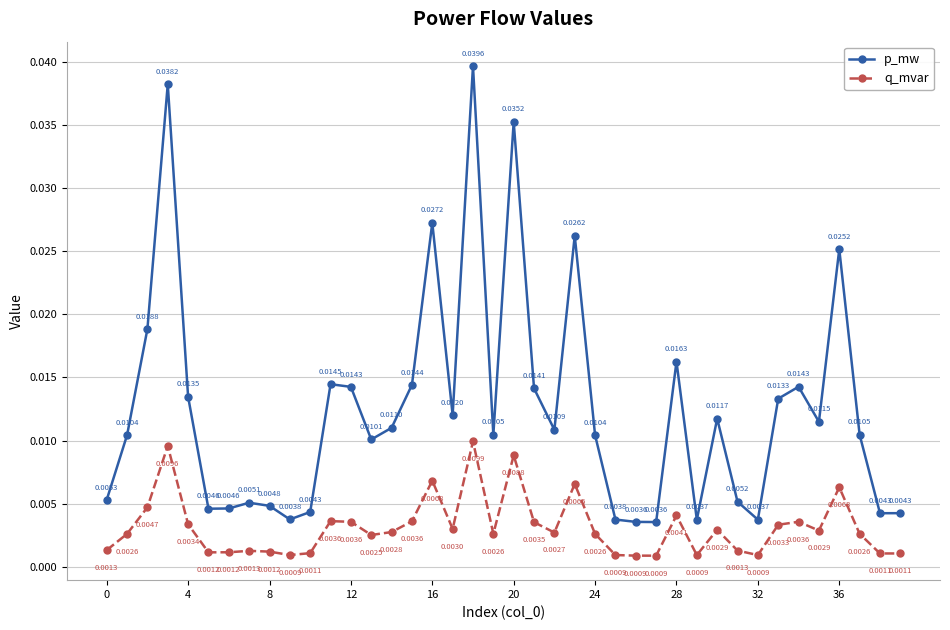

True or false: p_mw and q_mvar intersect in this chart.

False